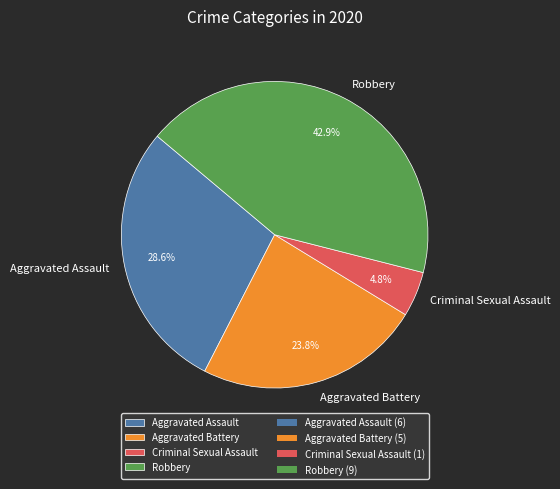

To the nearest percent, what percentage of the pie is Aggravated Battery?

24%